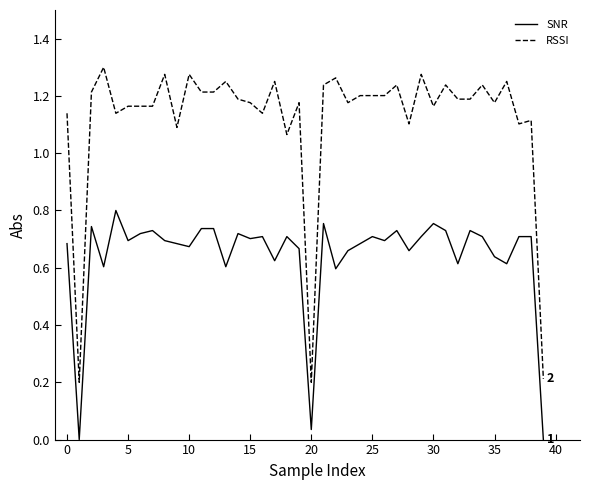

Which series has the largest range (max minus min)?

RSSI